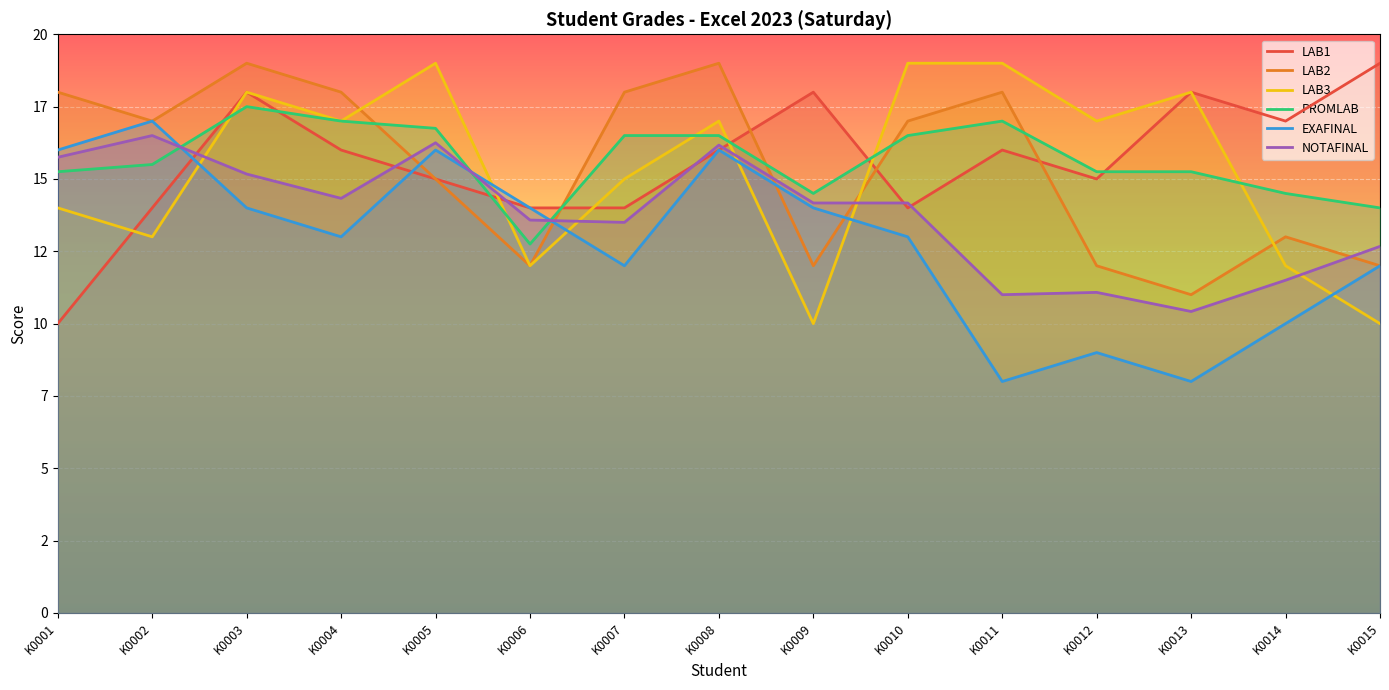

True or false: LAB1 and EXAFINAL cross at least once.

True